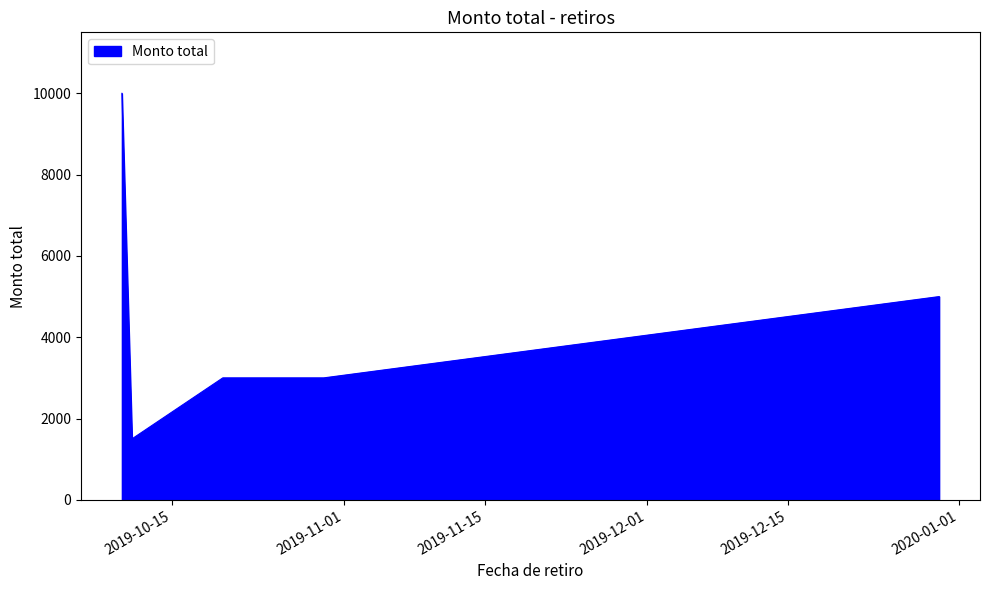

What is the difference between the maximum and minimum values?

8500